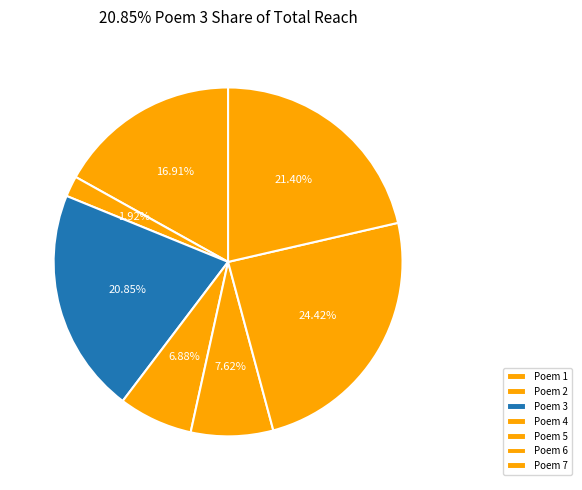

Is there a majority slice in this chart?

No